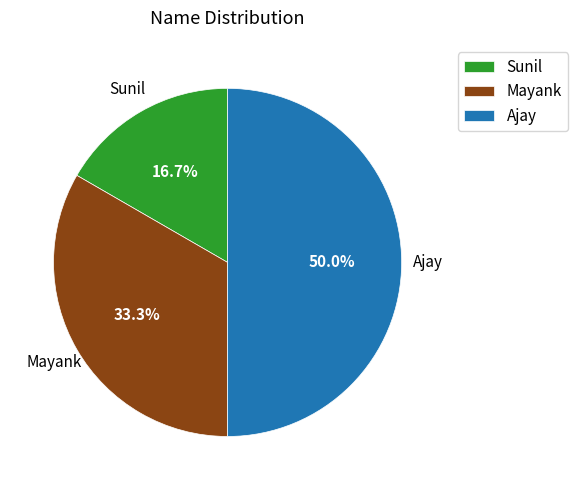

What is the largest slice in the pie chart?

Ajay